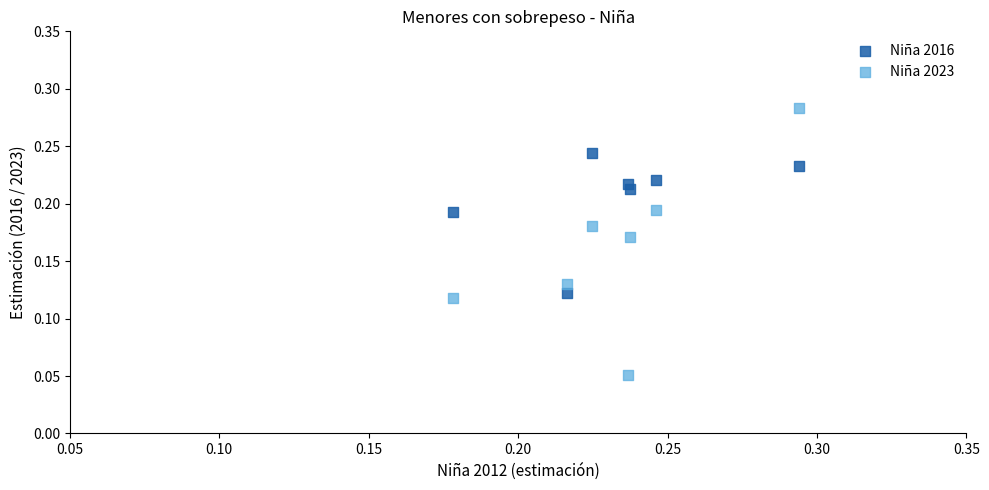

Which series reaches the maximum Y coordinate?

Niña 2023